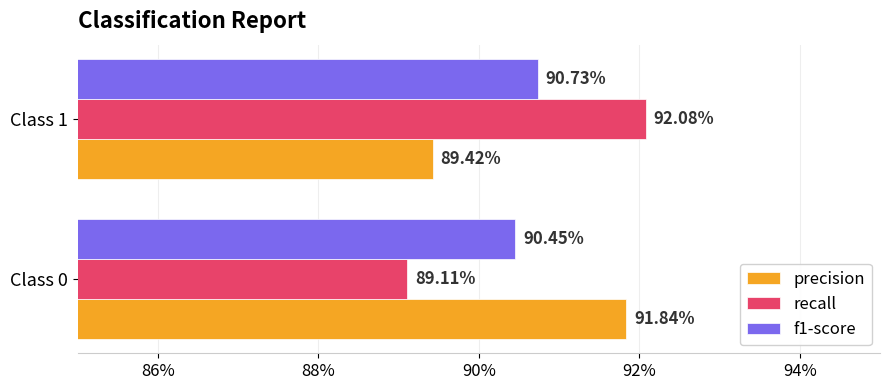

What are all the series names shown in the legend?

precision, recall, f1-score